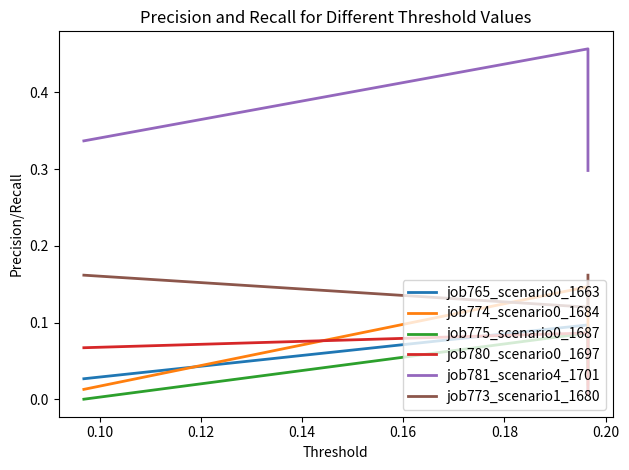

Which series has the largest range (max minus min)?

job781_scenario4_1701